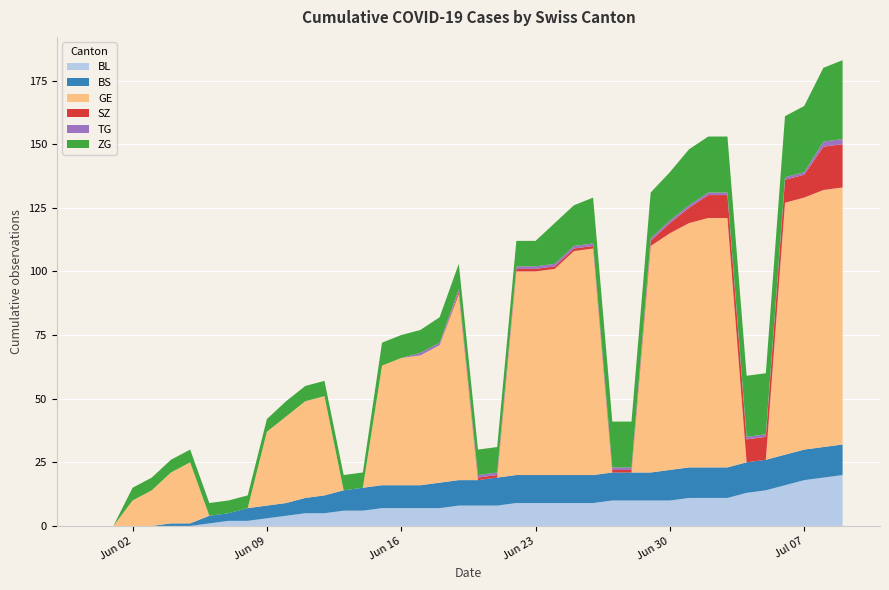

Reading left to right, list all the values displayed in this chart.

BL: 2020-05-31=0	2020-06-01=0	2020-06-02=0	2020-06-03=0	2020-06-04=0	2020-06-05=0	2020-06-06=1	2020-06-07=2	2020-06-08=2	2020-06-09=3	2020-06-10=4	2020-06-11=5	2020-06-12=5	2020-06-13=6	2020-06-14=6	2020-06-15=7	2020-06-16=7	2020-06-17=7	2020-06-18=7	2020-06-19=8	2020-06-20=8	2020-06-21=8	2020-06-22=9	2020-06-23=9	2020-06-24=9	2020-06-25=9	2020-06-26=9	2020-06-27=10	2020-06-28=10	2020-06-29=10	2020-06-30=10	2020-07-01=11	2020-07-02=11	2020-07-03=11	2020-07-04=13	2020-07-05=14	2020-07-06=16	2020-07-07=18	2020-07-08=19	2020-07-09=20
BS: 2020-05-31=0	2020-06-01=0	2020-06-02=0	2020-06-03=0	2020-06-04=1	2020-06-05=1	2020-06-06=3	2020-06-07=3	2020-06-08=5	2020-06-09=5	2020-06-10=5	2020-06-11=6	2020-06-12=7	2020-06-13=8	2020-06-14=9	2020-06-15=9	2020-06-16=9	2020-06-17=9	2020-06-18=10	2020-06-19=10	2020-06-20=10	2020-06-21=11	2020-06-22=11	2020-06-23=11	2020-06-24=11	2020-06-25=11	2020-06-26=11	2020-06-27=11	2020-06-28=11	2020-06-29=11	2020-06-30=12	2020-07-01=12	2020-07-02=12	2020-07-03=12	2020-07-04=12	2020-07-05=12	2020-07-06=12	2020-07-07=12	2020-07-08=12	2020-07-09=12
GE: 2020-05-31=0	2020-06-01=0	2020-06-02=10	2020-06-03=14	2020-06-04=20	2020-06-05=24	2020-06-06=0	2020-06-07=0	2020-06-08=0	2020-06-09=29	2020-06-10=34	2020-06-11=38	2020-06-12=39	2020-06-13=0	2020-06-14=0	2020-06-15=47	2020-06-16=50	2020-06-17=51	2020-06-18=54	2020-06-19=73	2020-06-20=0	2020-06-21=0	2020-06-22=80	2020-06-23=80	2020-06-24=81	2020-06-25=88	2020-06-26=89	2020-06-27=0	2020-06-28=0	2020-06-29=89	2020-06-30=93	2020-07-01=96	2020-07-02=98	2020-07-03=98	2020-07-04=0	2020-07-05=0	2020-07-06=99	2020-07-07=99	2020-07-08=101	2020-07-09=101
SZ: 2020-05-31=0	2020-06-01=0	2020-06-02=0	2020-06-03=0	2020-06-04=0	2020-06-05=0	2020-06-06=0	2020-06-07=0	2020-06-08=0	2020-06-09=0	2020-06-10=0	2020-06-11=0	2020-06-12=0	2020-06-13=0	2020-06-14=0	2020-06-15=0	2020-06-16=0	2020-06-17=0	2020-06-18=0	2020-06-19=1	2020-06-20=1	2020-06-21=1	2020-06-22=1	2020-06-23=1	2020-06-24=1	2020-06-25=1	2020-06-26=1	2020-06-27=1	2020-06-28=1	2020-06-29=2	2020-06-30=4	2020-07-01=6	2020-07-02=9	2020-07-03=9	2020-07-04=9	2020-07-05=9	2020-07-06=9	2020-07-07=9	2020-07-08=17	2020-07-09=17
TG: 2020-05-31=0	2020-06-01=0	2020-06-02=0	2020-06-03=0	2020-06-04=0	2020-06-05=0	2020-06-06=0	2020-06-07=0	2020-06-08=0	2020-06-09=0	2020-06-10=0	2020-06-11=0	2020-06-12=0	2020-06-13=0	2020-06-14=0	2020-06-15=0	2020-06-16=0	2020-06-17=1	2020-06-18=1	2020-06-19=1	2020-06-20=1	2020-06-21=1	2020-06-22=1	2020-06-23=1	2020-06-24=1	2020-06-25=1	2020-06-26=1	2020-06-27=1	2020-06-28=1	2020-06-29=1	2020-06-30=1	2020-07-01=1	2020-07-02=1	2020-07-03=1	2020-07-04=1	2020-07-05=1	2020-07-06=1	2020-07-07=1	2020-07-08=2	2020-07-09=2
ZG: 2020-05-31=0	2020-06-01=0	2020-06-02=5	2020-06-03=5	2020-06-04=5	2020-06-05=5	2020-06-06=5	2020-06-07=5	2020-06-08=5	2020-06-09=5	2020-06-10=6	2020-06-11=6	2020-06-12=6	2020-06-13=6	2020-06-14=6	2020-06-15=9	2020-06-16=9	2020-06-17=9	2020-06-18=10	2020-06-19=10	2020-06-20=10	2020-06-21=10	2020-06-22=10	2020-06-23=10	2020-06-24=16	2020-06-25=16	2020-06-26=18	2020-06-27=18	2020-06-28=18	2020-06-29=18	2020-06-30=19	2020-07-01=22	2020-07-02=22	2020-07-03=22	2020-07-04=24	2020-07-05=24	2020-07-06=24	2020-07-07=26	2020-07-08=29	2020-07-09=31